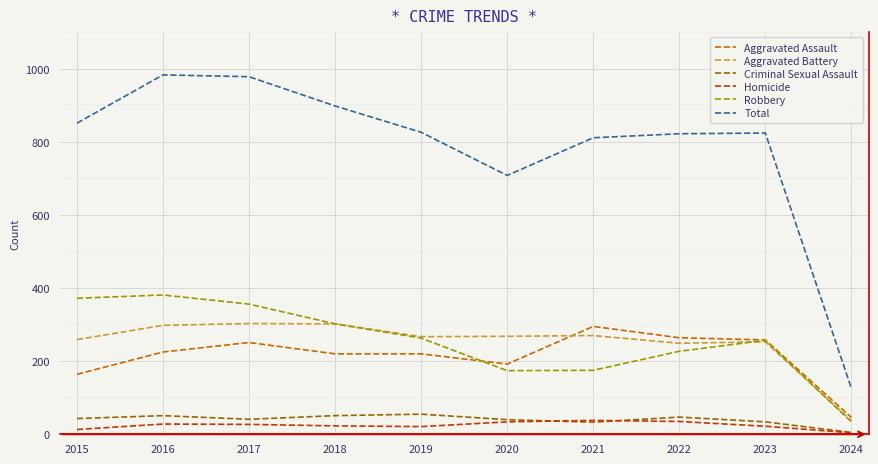

What is the difference between the second highest and second lowest values in the Criminal Sexual Assault series?

18